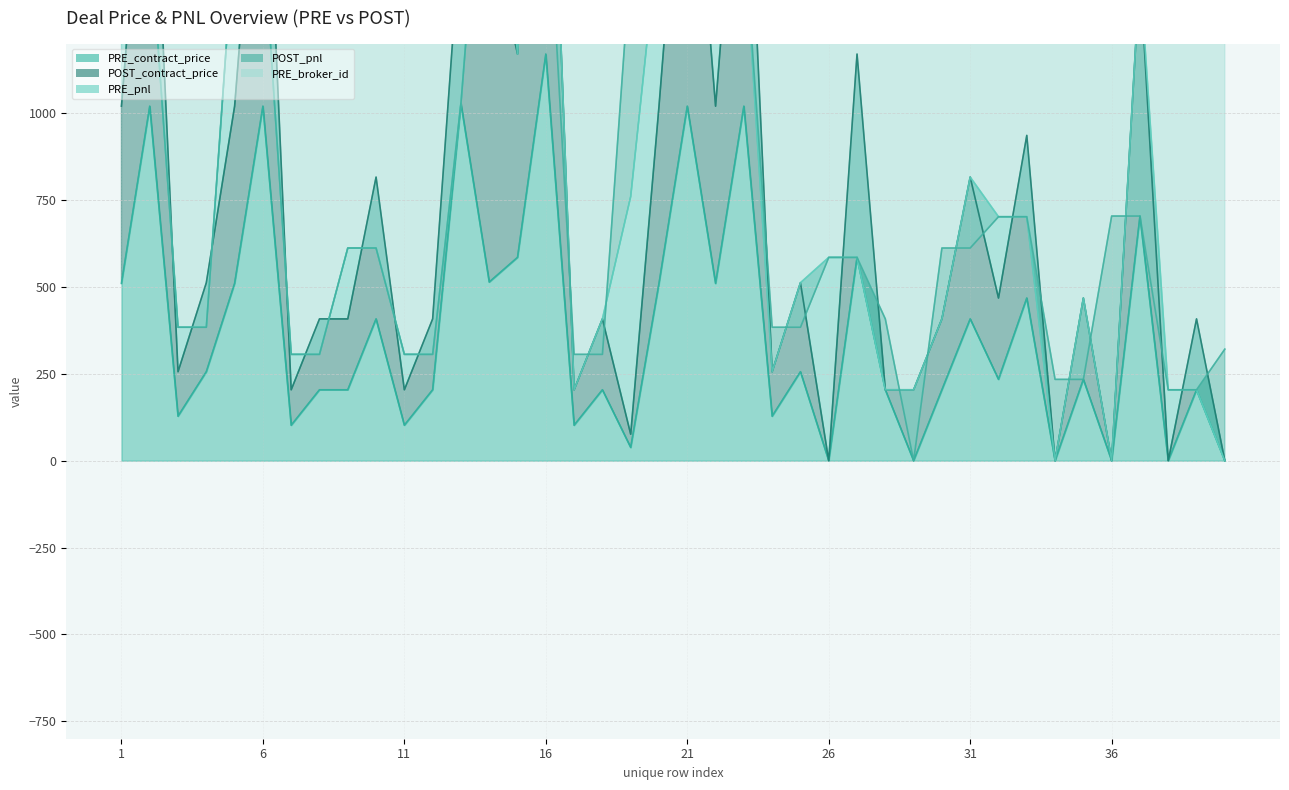

What is the sum of all POST_contract_price values?

29996.2